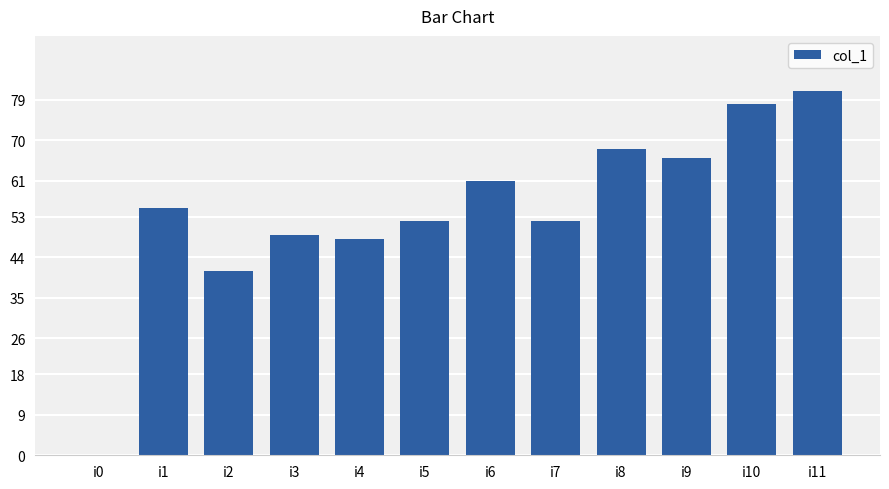

The value at i6 is 61. True or false?

True